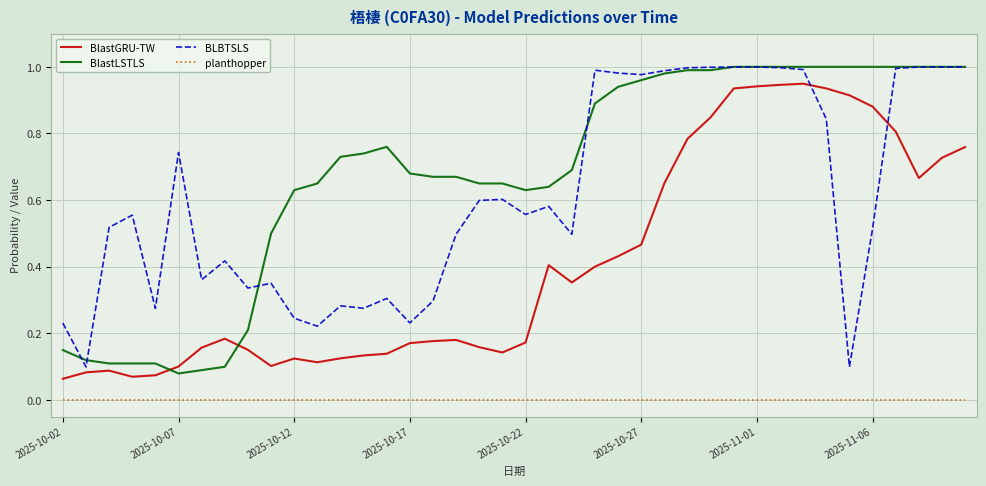

True or false: BlastGRU-TW and BLBTSLS intersect in this chart.

True